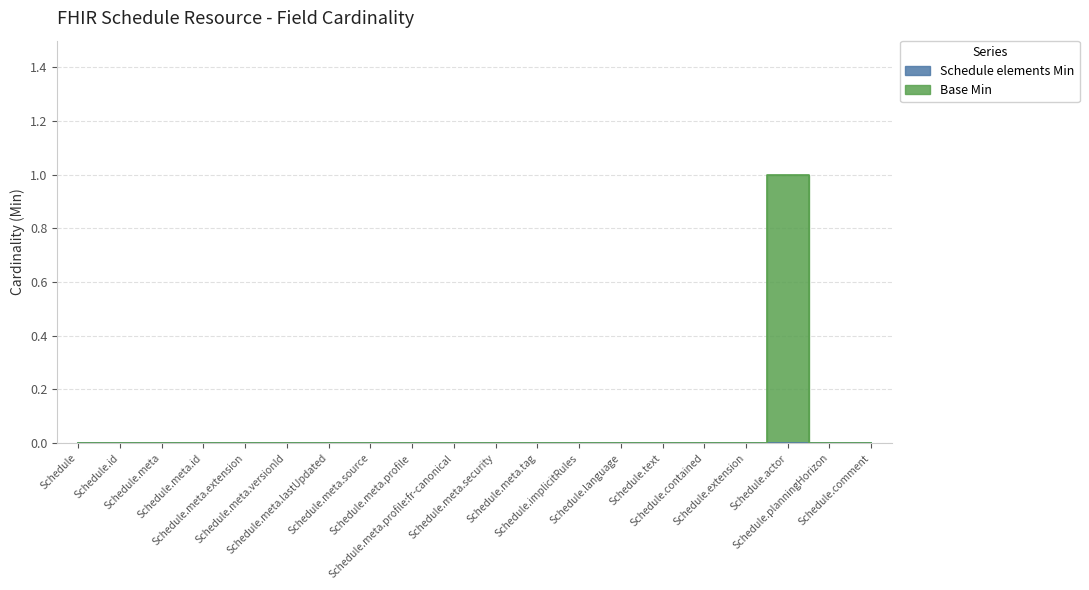

What is the difference between the maximum and second lowest values?

1